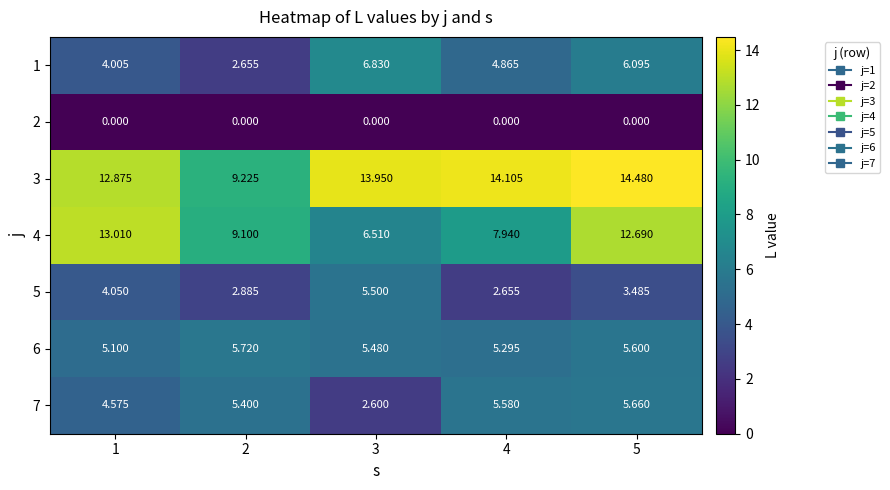

Count the number of data series in this chart.

7